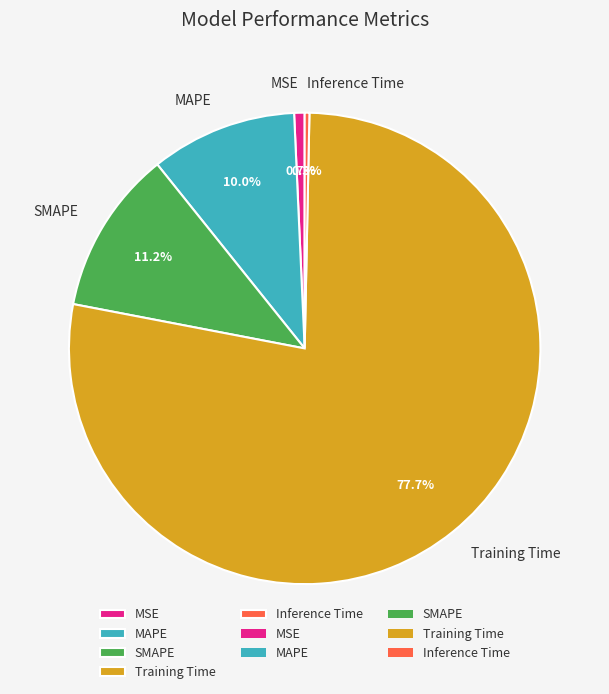

What is the largest slice in the pie chart?

Training Time